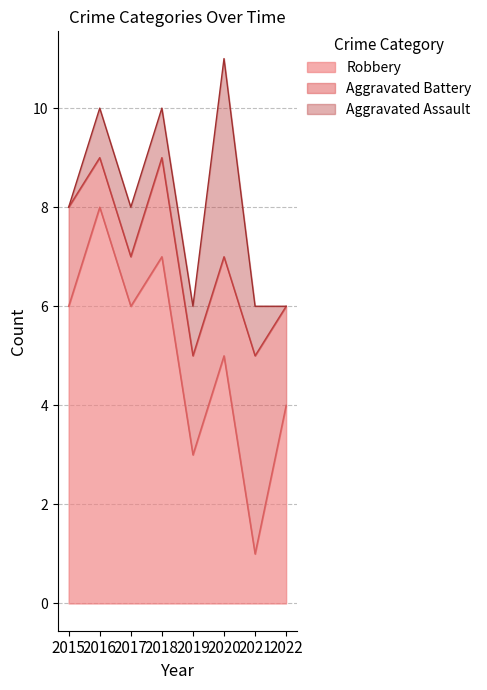

Which series ends up on top after the final intersection of Aggravated Assault and Aggravated Battery?

Aggravated Battery